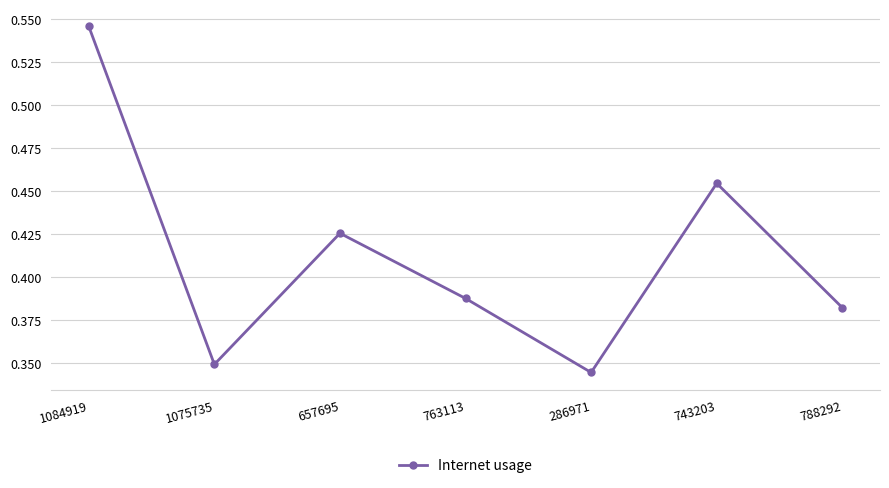

Which category has the lowest value across all series?

286971